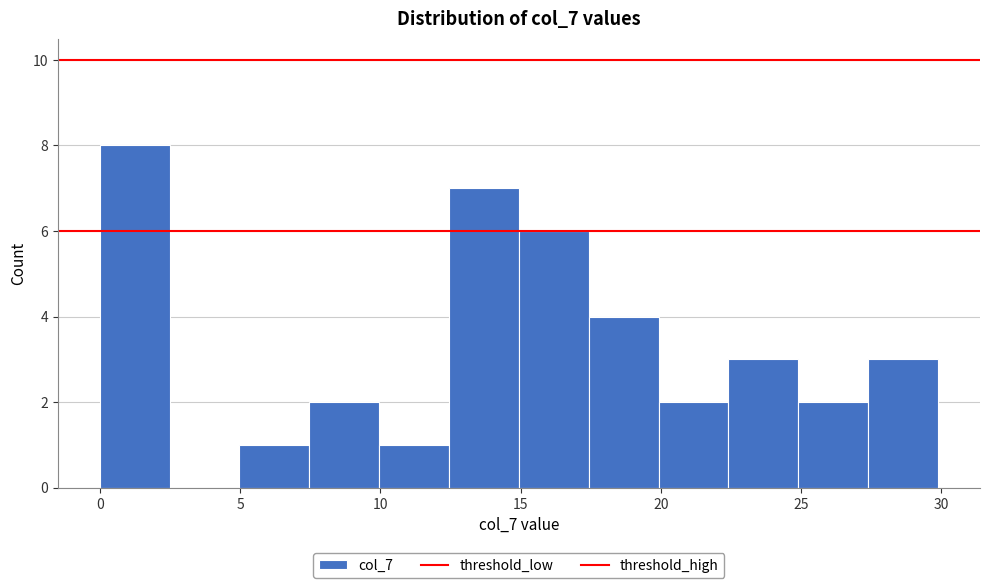

Reading left to right, transcribe this chart: for each bar, give the range it covers on the x-axis and its height. Neither the bar edges nor the heights are printed on the chart, so give them approximately, as read against the axes.

0.0 to 2.5: 8
2.5 to 5.0: 0
5.0 to 7.5: 1
7.5 to 10.0: 2
10.0 to 12.5: 1
12.5 to 15.0: 7
15.0 to 17.5: 6
17.5 to 20.0: 4
20.0 to 22.5: 2
22.5 to 25.0: 3
25.0 to 27.5: 2
27.5 to 30.0: 3